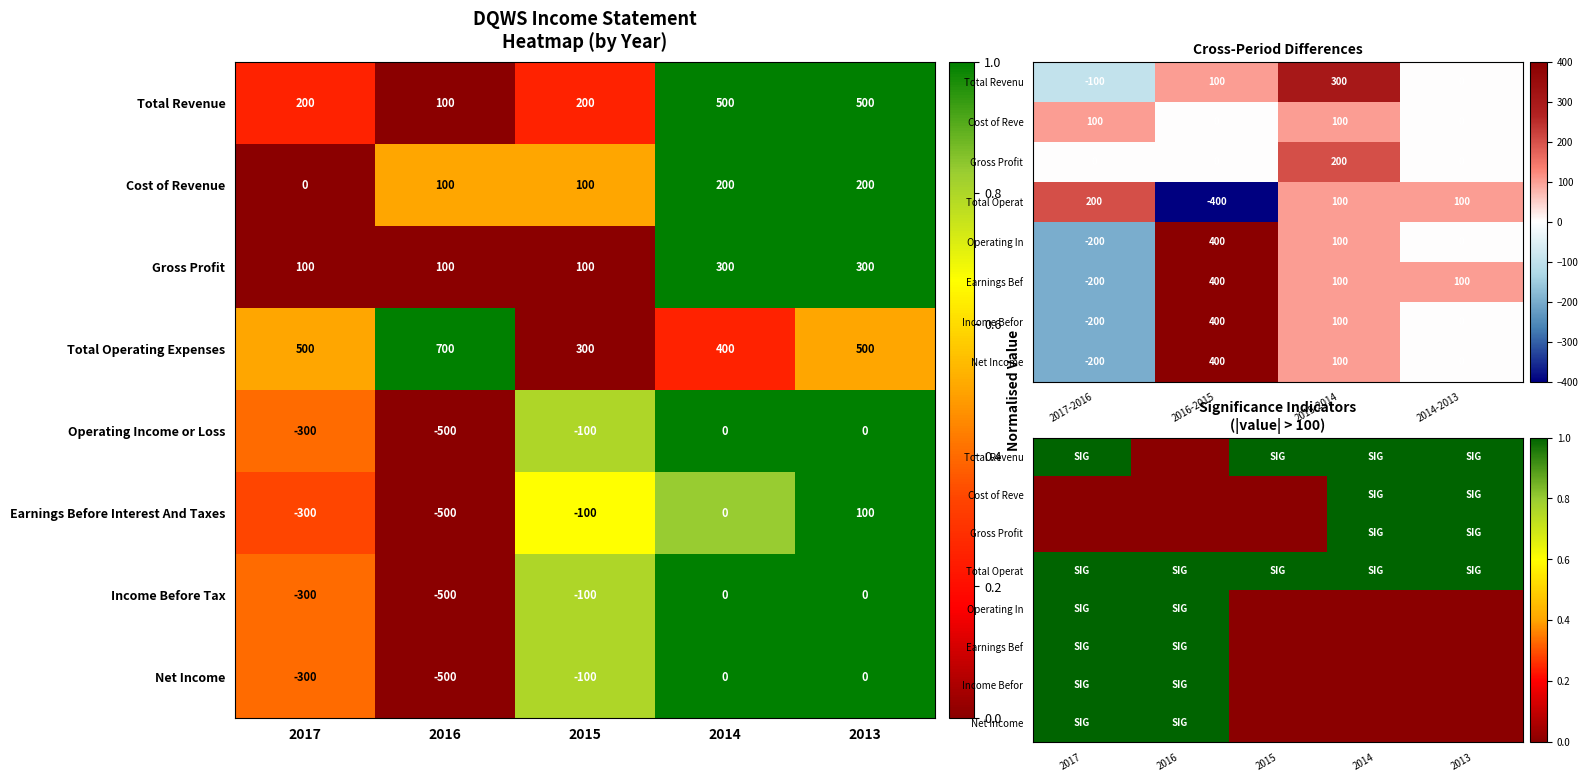

The Cost of Revenue series shows 53 at 2016. True or false?

False